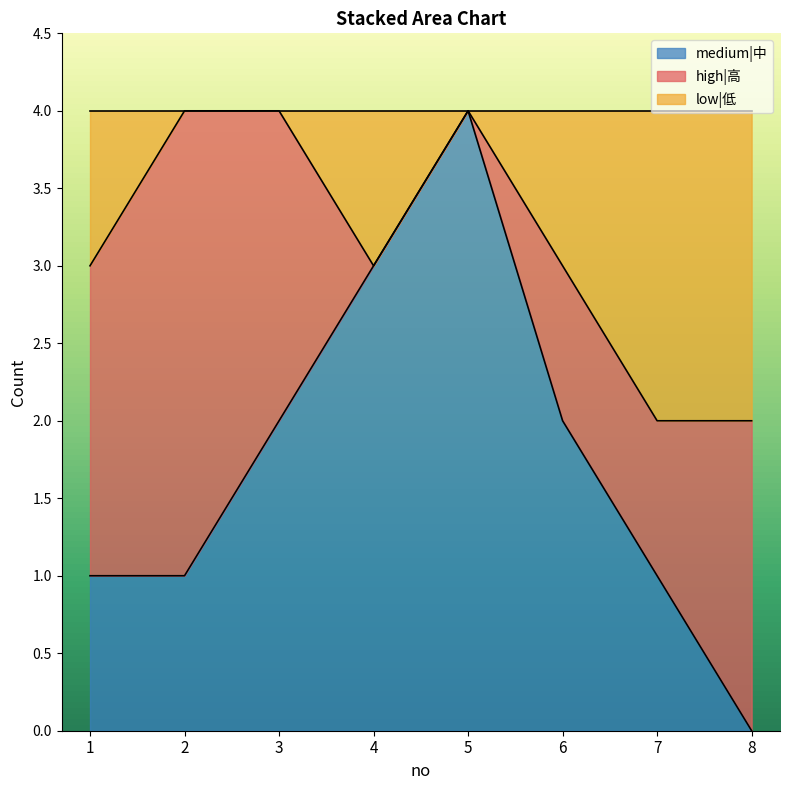

True or false: medium|中 has a value of 1 at 6.

False